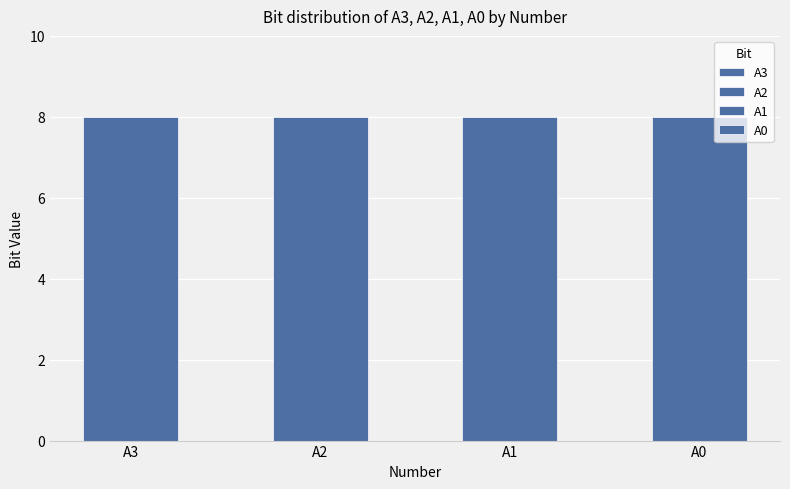

Which series has the largest total across all categories?

A3